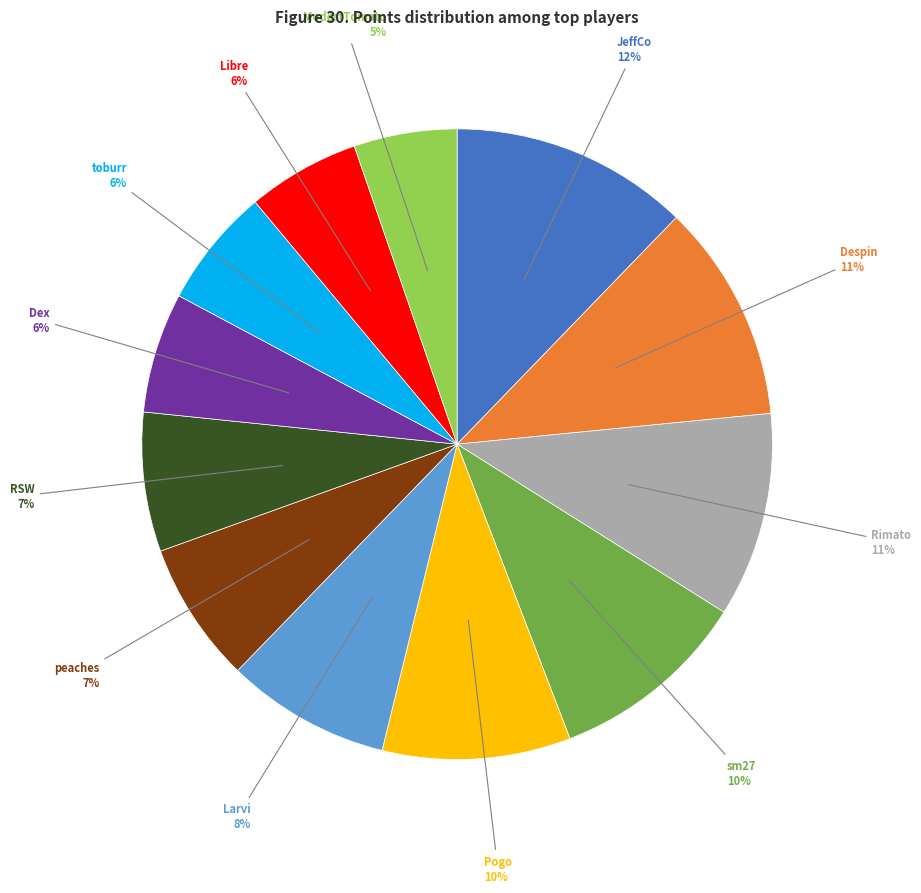

How many segments does this pie chart have?

12